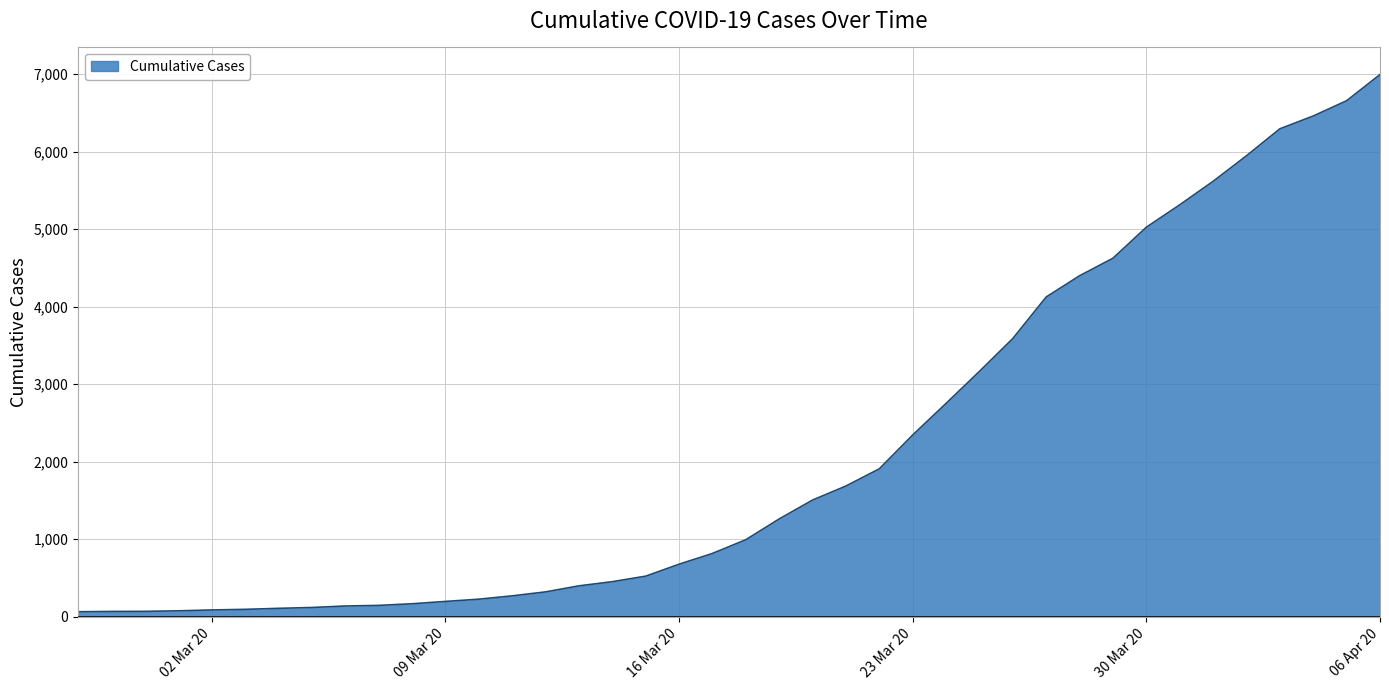

What is the difference between the maximum and minimum values?

6931